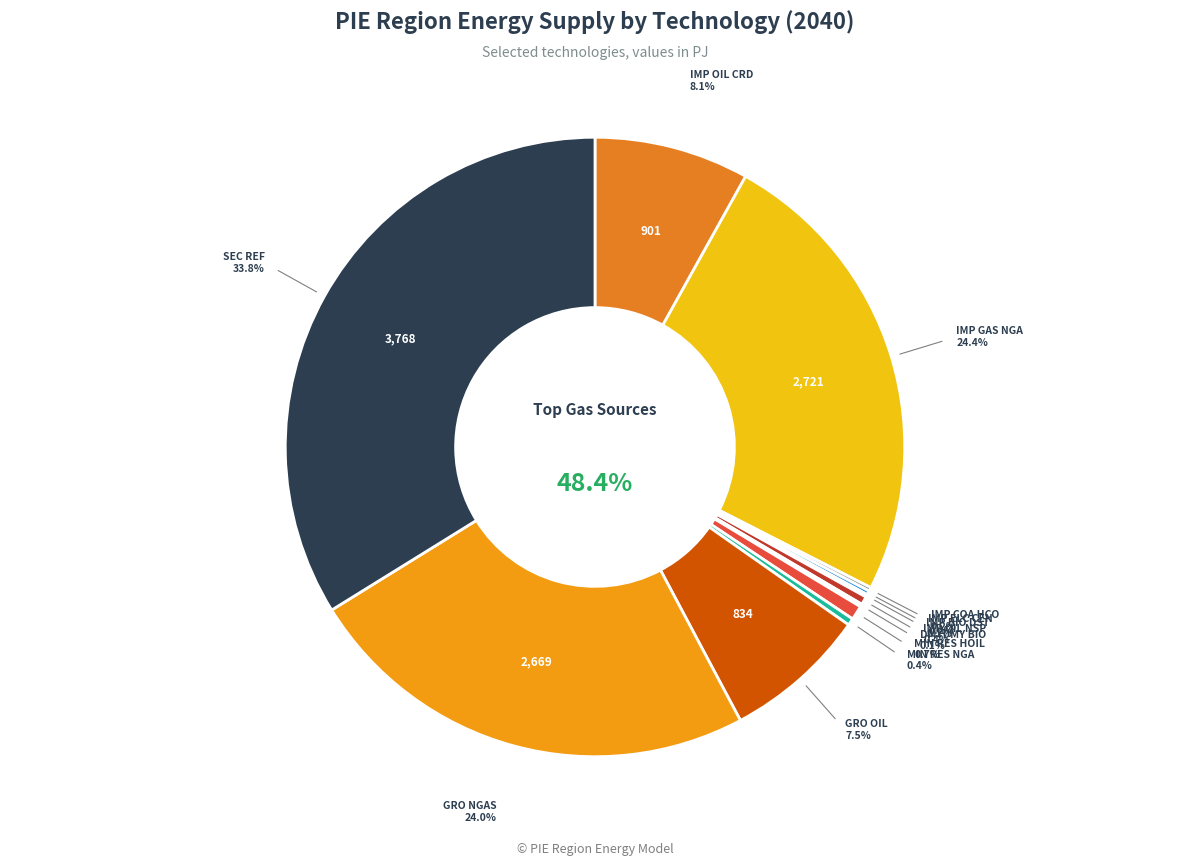

What is the smallest slice in the pie chart?

UPS_IMP_BIO_DST